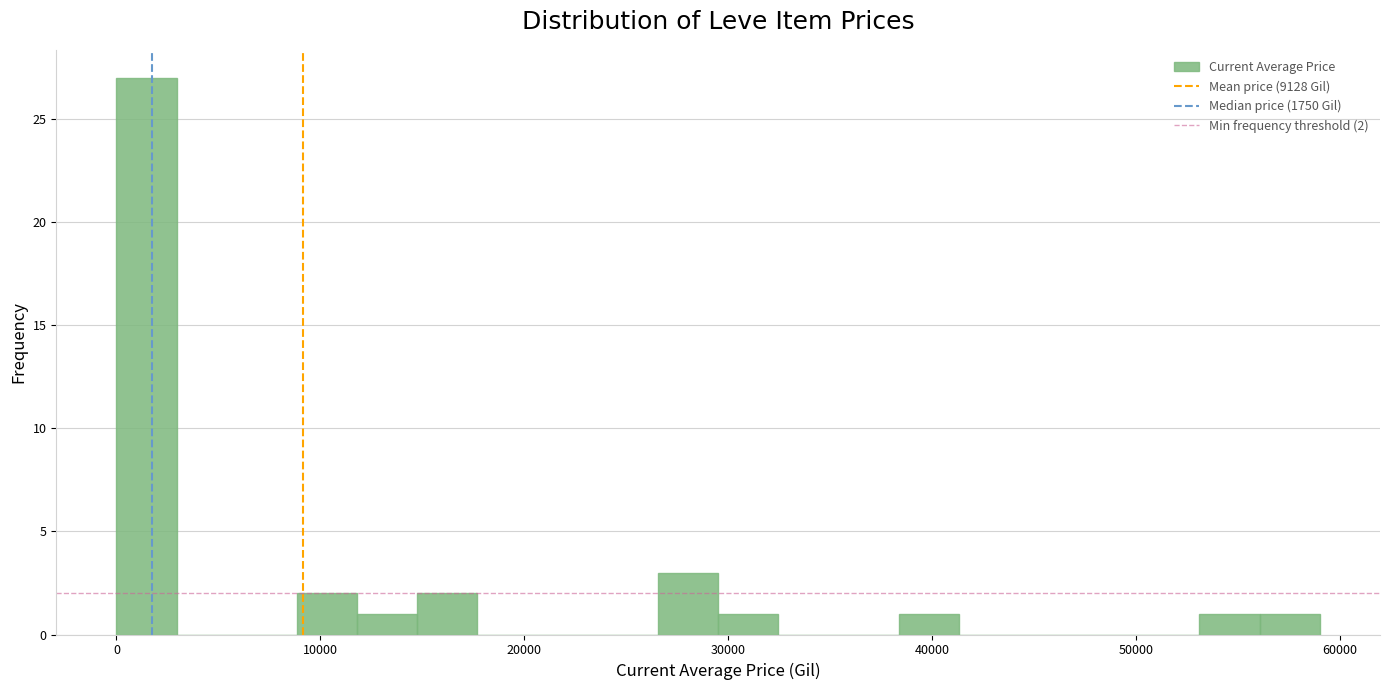

Around what value on the x-axis is the tallest bar? Give the approximate position of its centre, as read against the axis.

1000